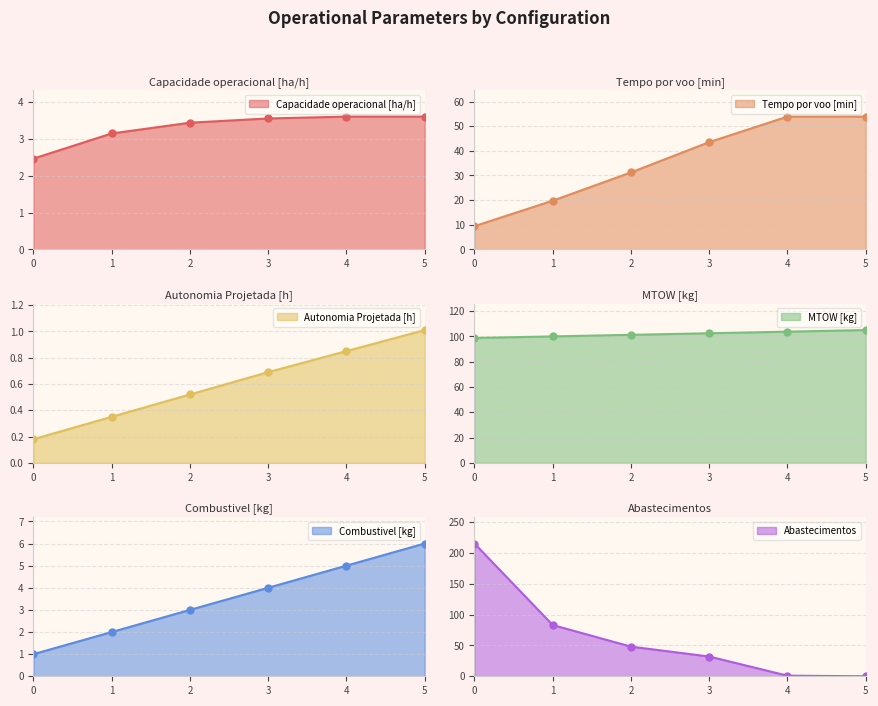

What is the greatest value displayed?

215.0